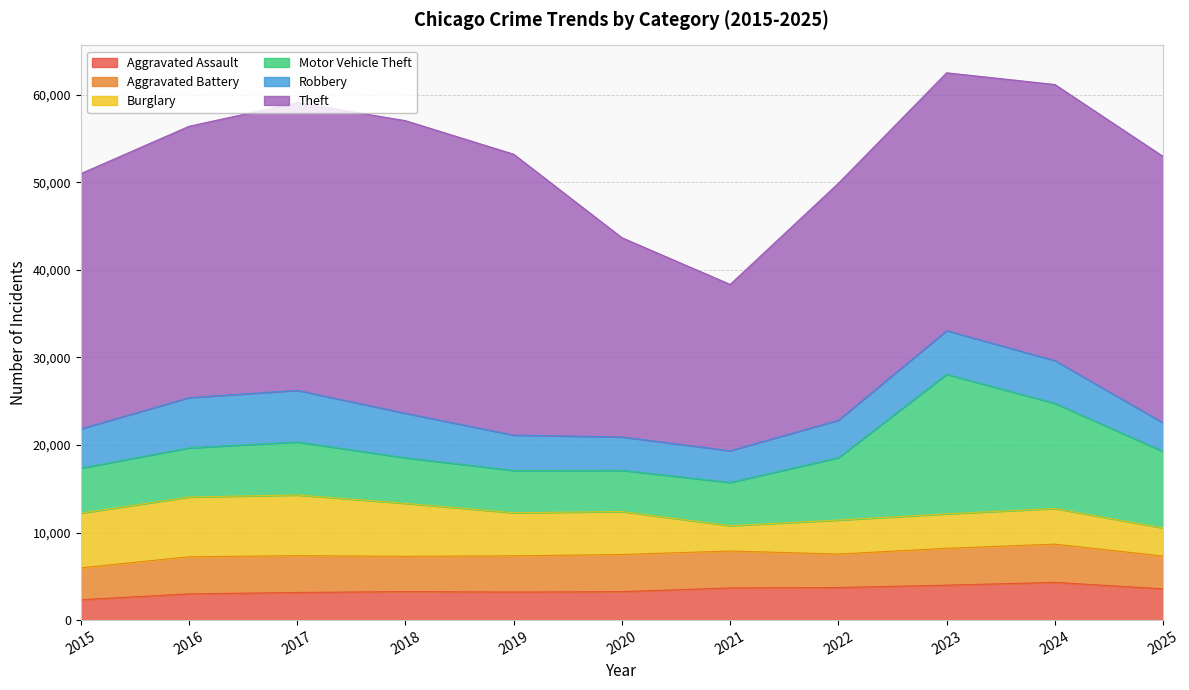

Count the number of categories in the chart.

11